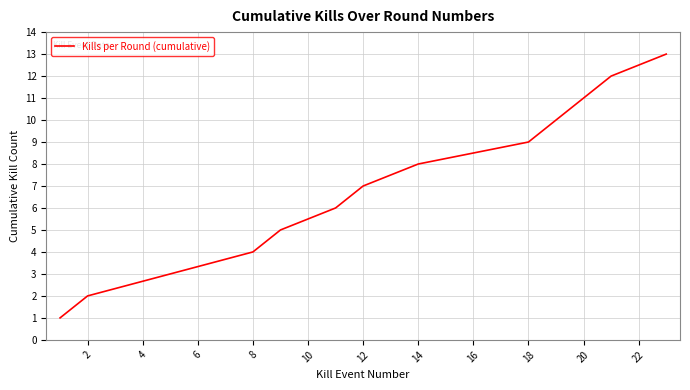

What is the maximum value shown in the chart?

13